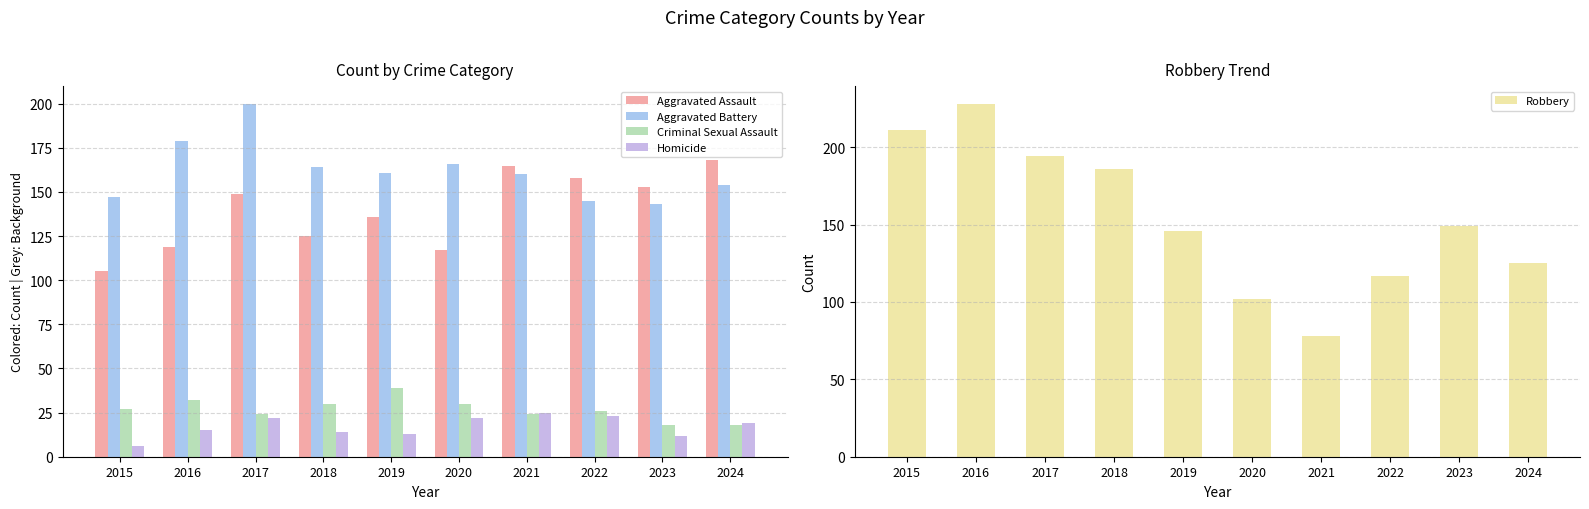

Reading left to right, list all the values displayed in this chart.

Aggravated Assault: 2015=105	2016=119	2017=149	2018=125	2019=136	2020=117	2021=165	2022=158	2023=153	2024=168
Aggravated Battery: 2015=147	2016=179	2017=200	2018=164	2019=161	2020=166	2021=160	2022=145	2023=143	2024=154
Criminal Sexual Assault: 2015=27	2016=32	2017=24	2018=30	2019=39	2020=30	2021=24	2022=26	2023=18	2024=18
Homicide: 2015=6	2016=15	2017=22	2018=14	2019=13	2020=22	2021=25	2022=23	2023=12	2024=19
Robbery: 2015=211	2016=228	2017=194	2018=186	2019=146	2020=102	2021=78	2022=117	2023=149	2024=125